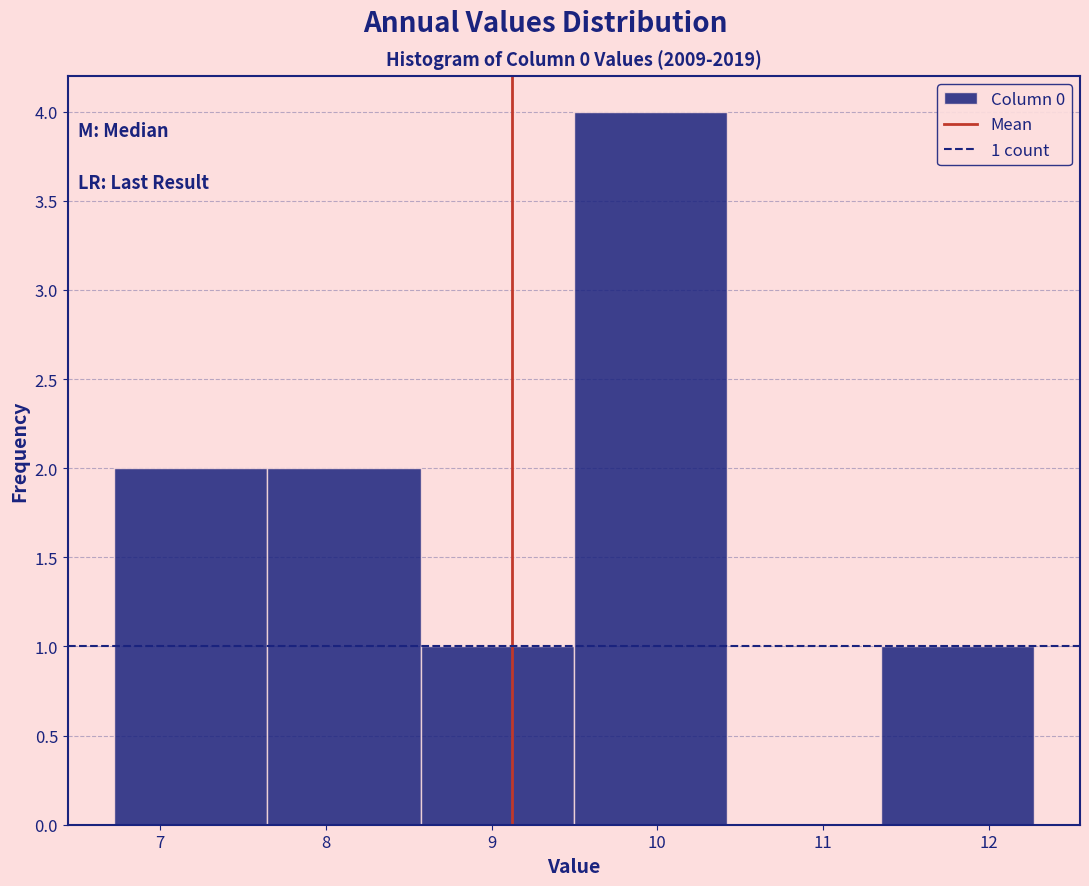

Over which range of the x-axis is the bar tallest?

9.5 to 10.4